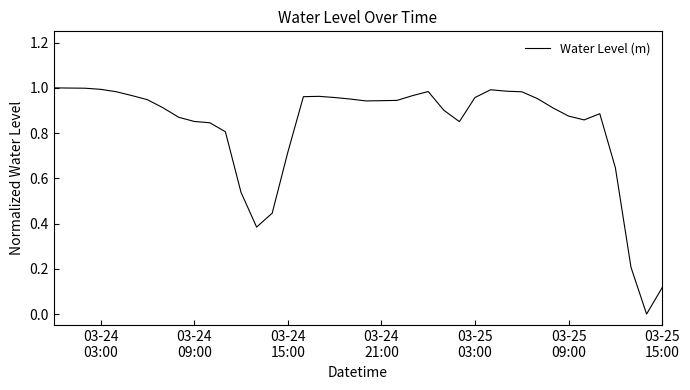

Does the chart have visible grid lines?

No